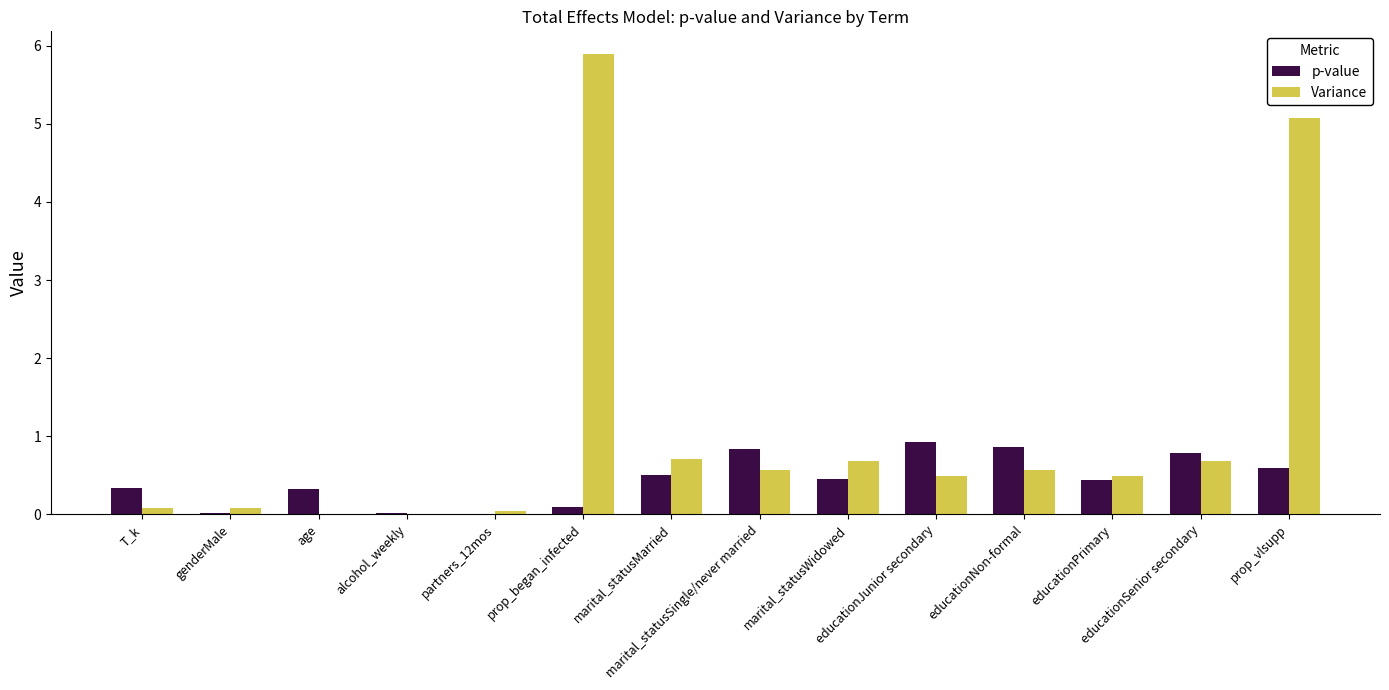

Does the chart contain stacked bars?

No